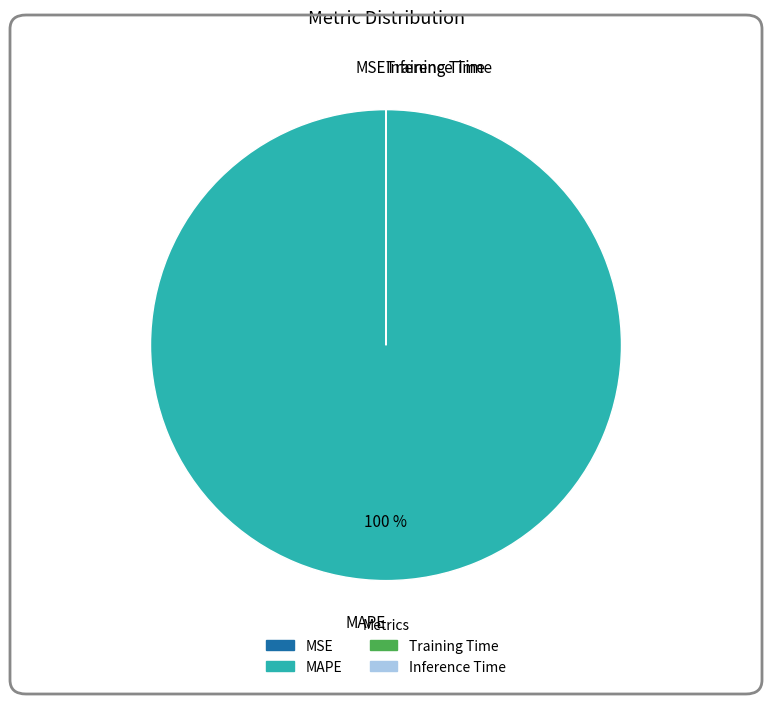

To the nearest percent, what is the difference between the largest and smallest slice percentages?

100%